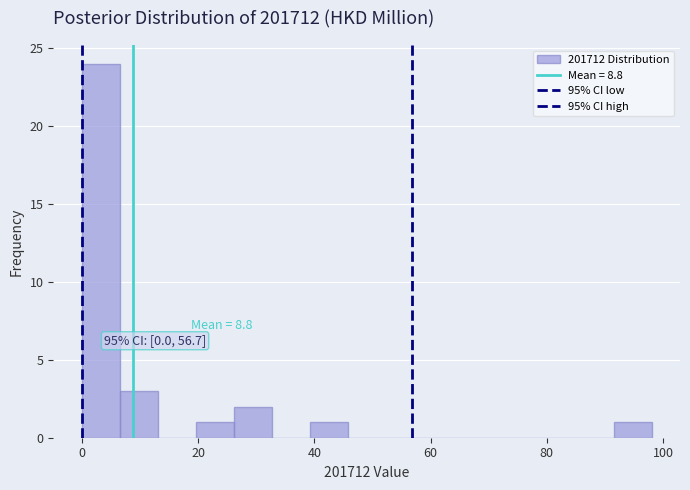

Around what value on the x-axis is the tallest bar? Give the approximate position of its centre, as read against the axis.

4